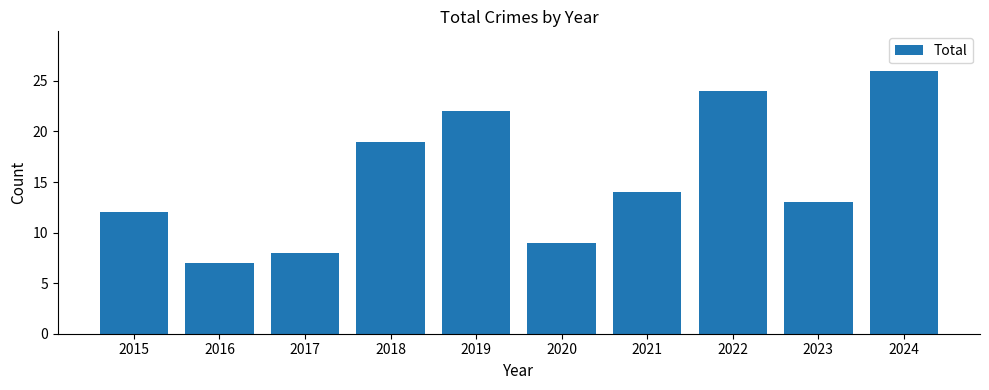

What is the maximum value shown in the chart?

26